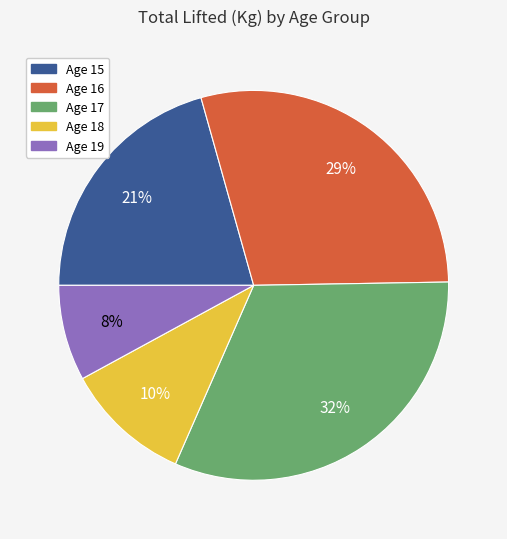

Is there any slice that represents more than half of the pie?

No